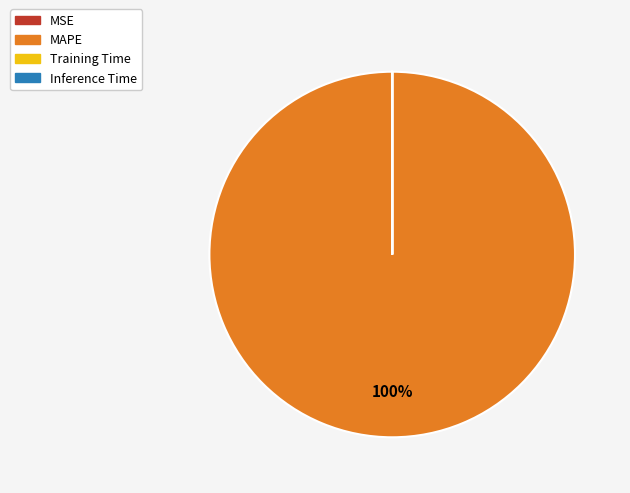

What percentage is the MAPE slice, to the nearest percent?

100%